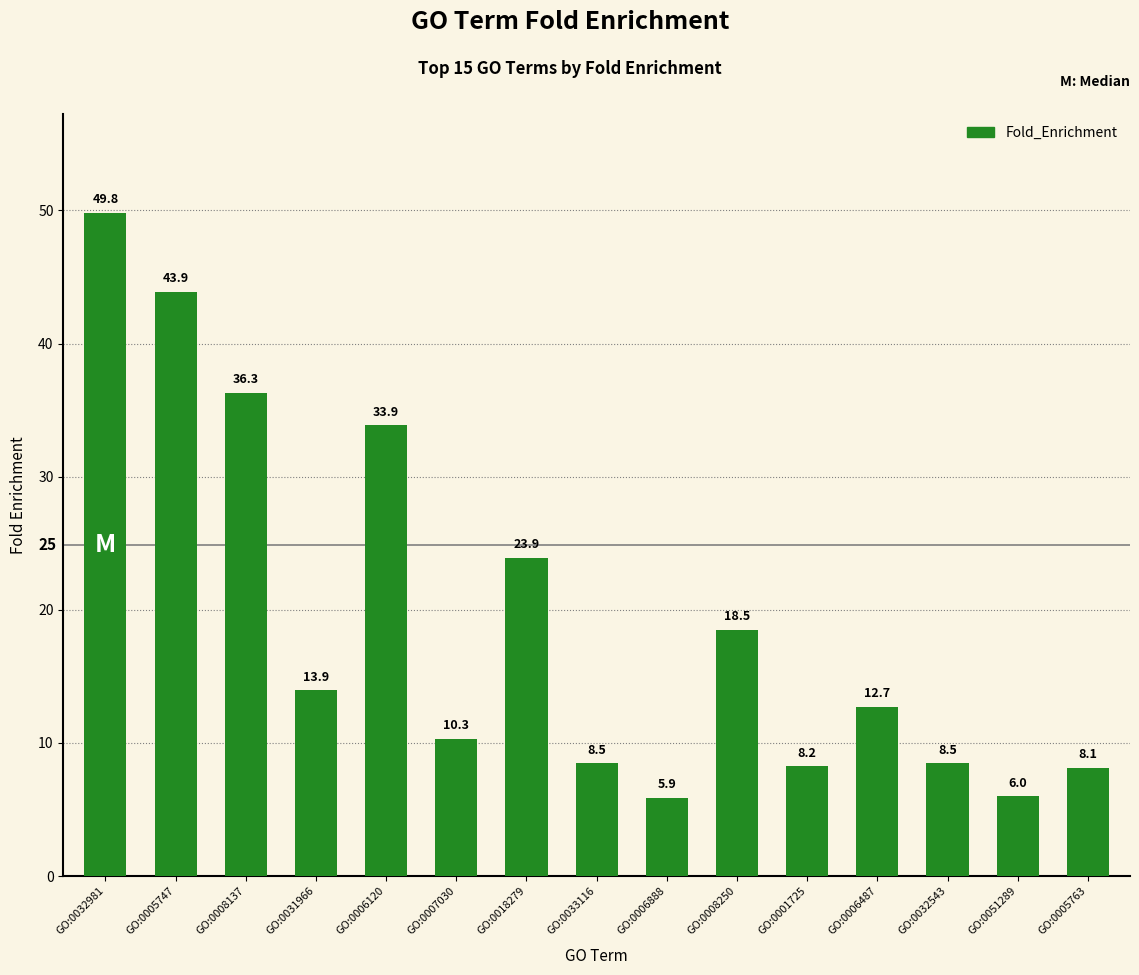

What is the label of the 8th bar from the right?

GO:0033116